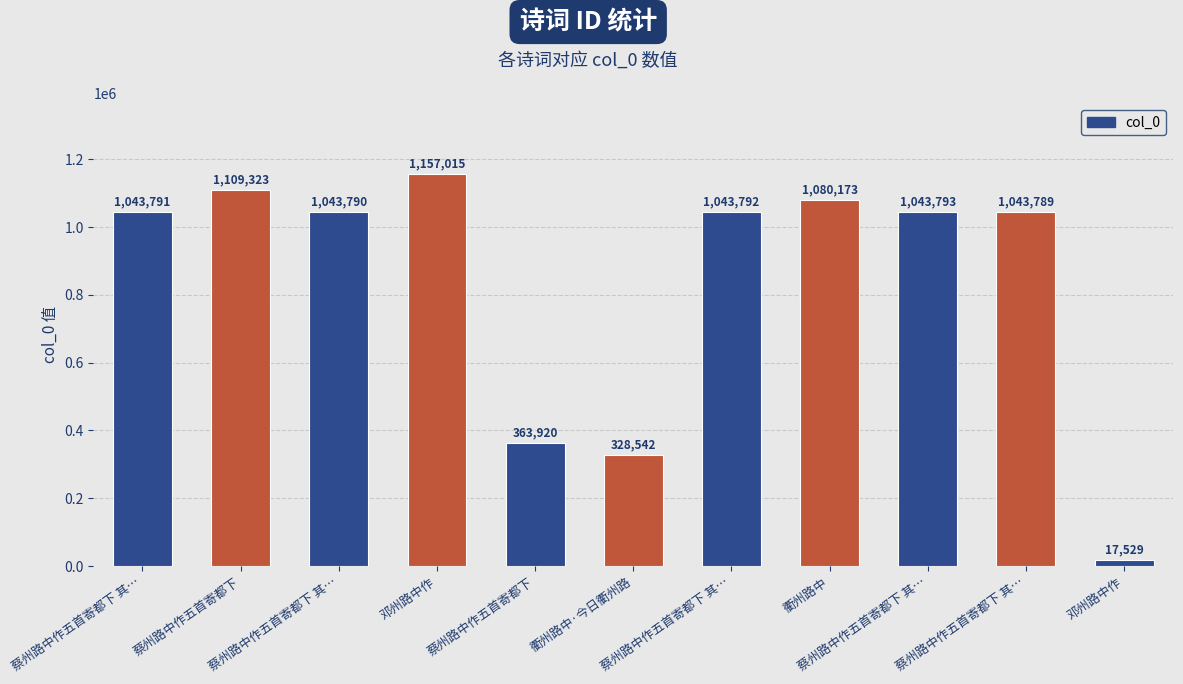

Count the number of data series in this chart.

1